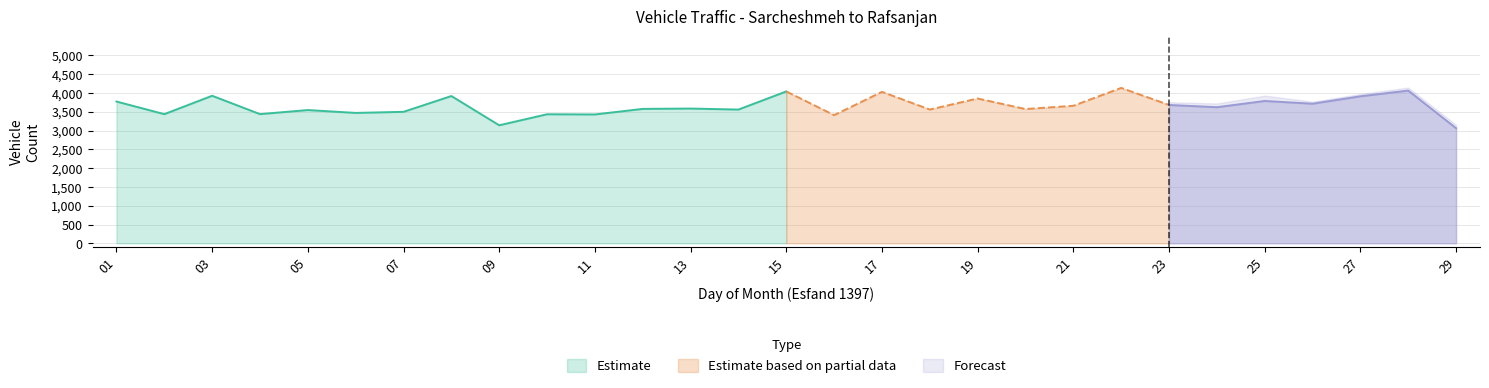

What is the difference between the highest and lowest values at 02?

3405